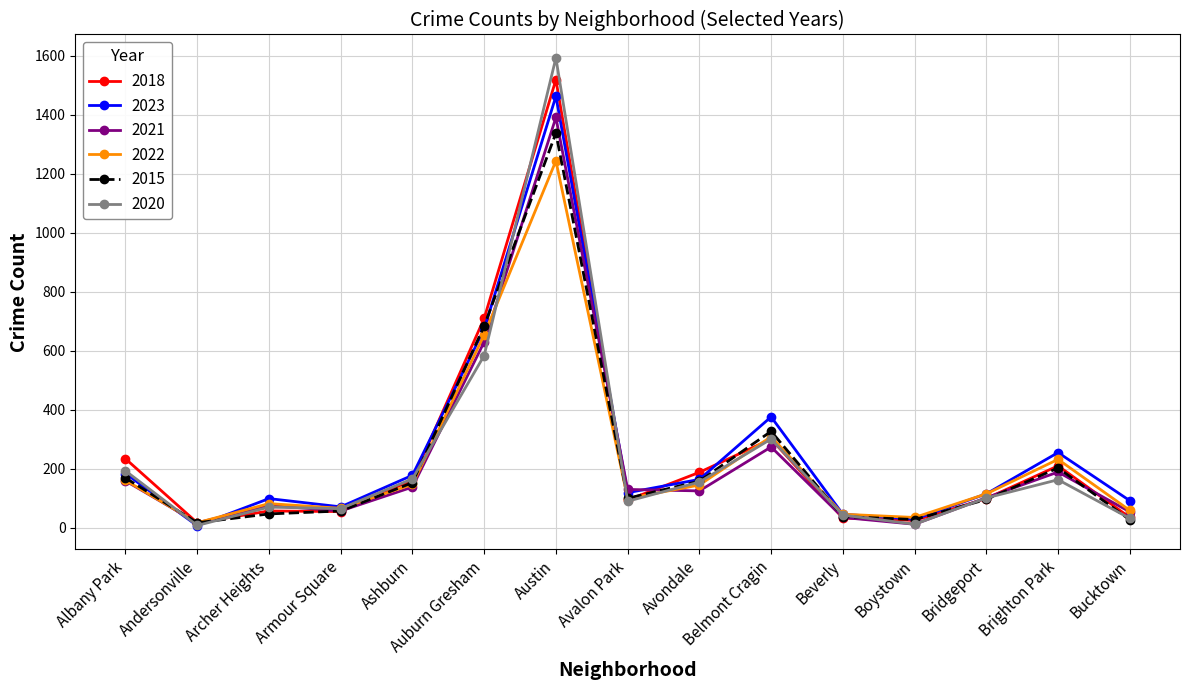

True or false: 2020 has more than 0 interior local peaks.

True